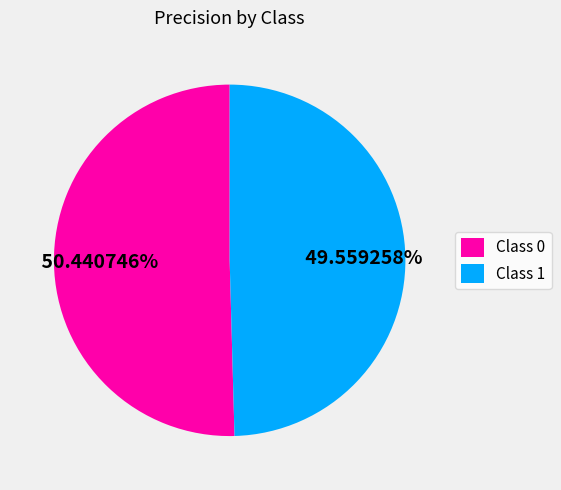

Which has a higher value, Class 0 or Class 1?

Class 0